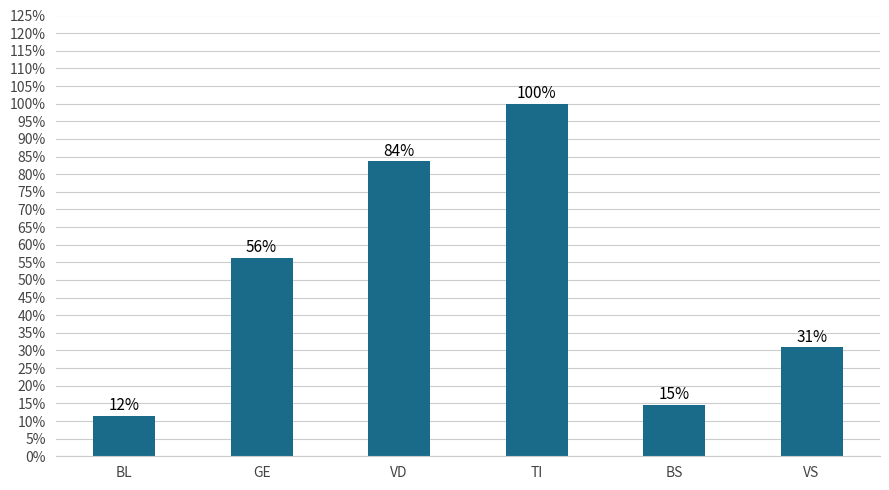

What is the approximate value at VS?

0.3